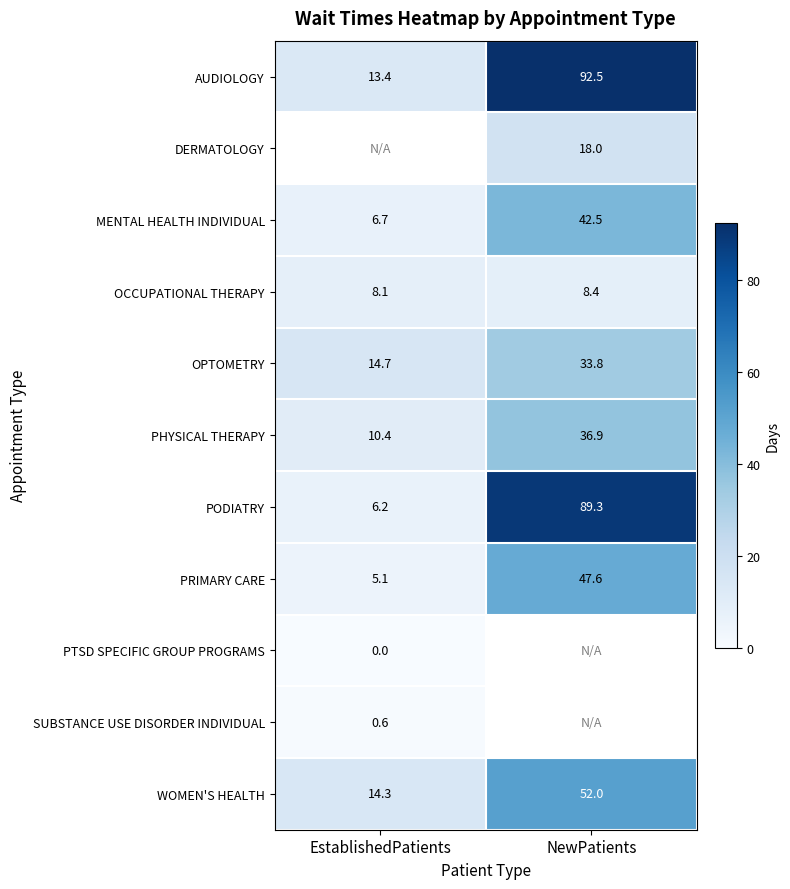

What is the greatest value displayed?

92.5